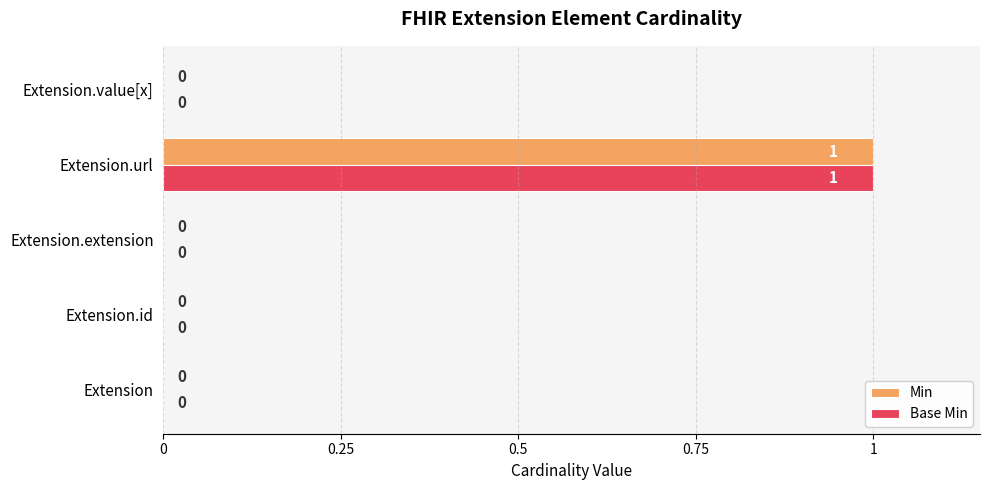

How many Base Min values are between 0 and 1?

5